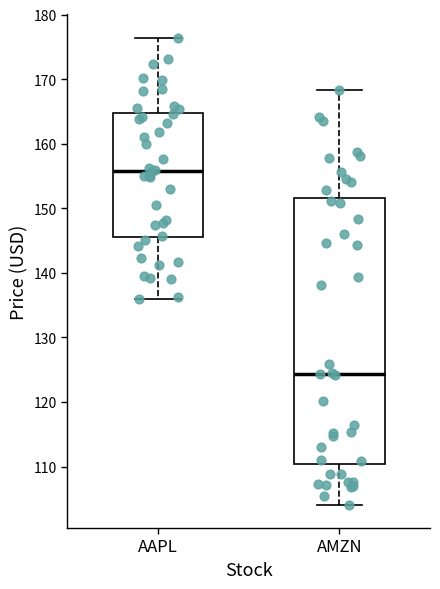

Which box is the tallest, from its lower edge to its upper edge?

AMZN